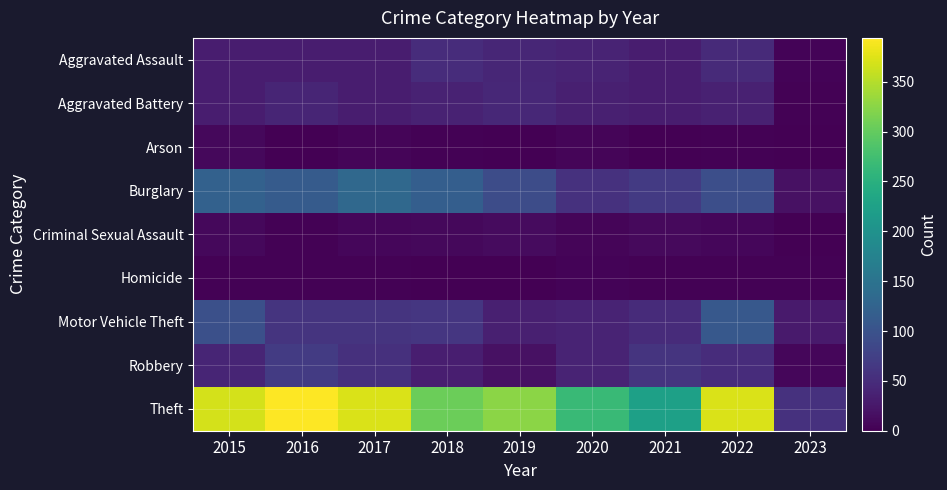

Between 2020 and 2023, which series saw the biggest shift?

Theft